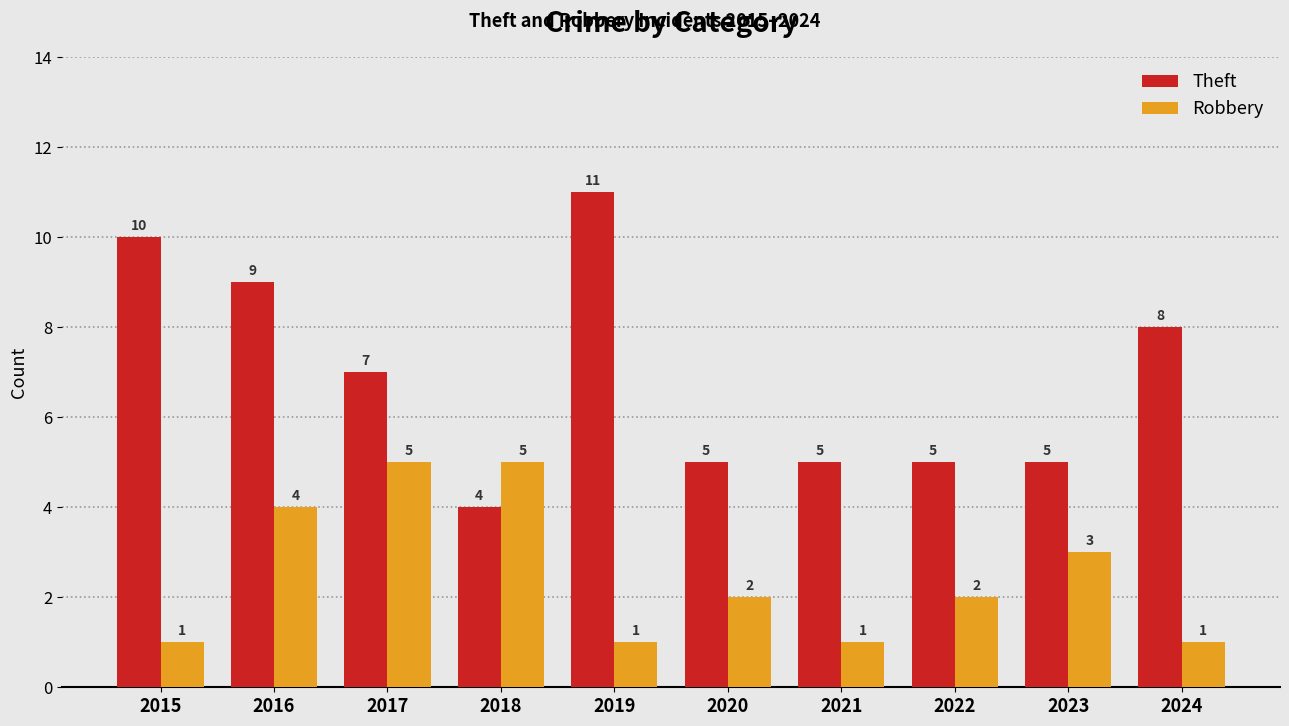

Which series has the widest spread of values?

Theft